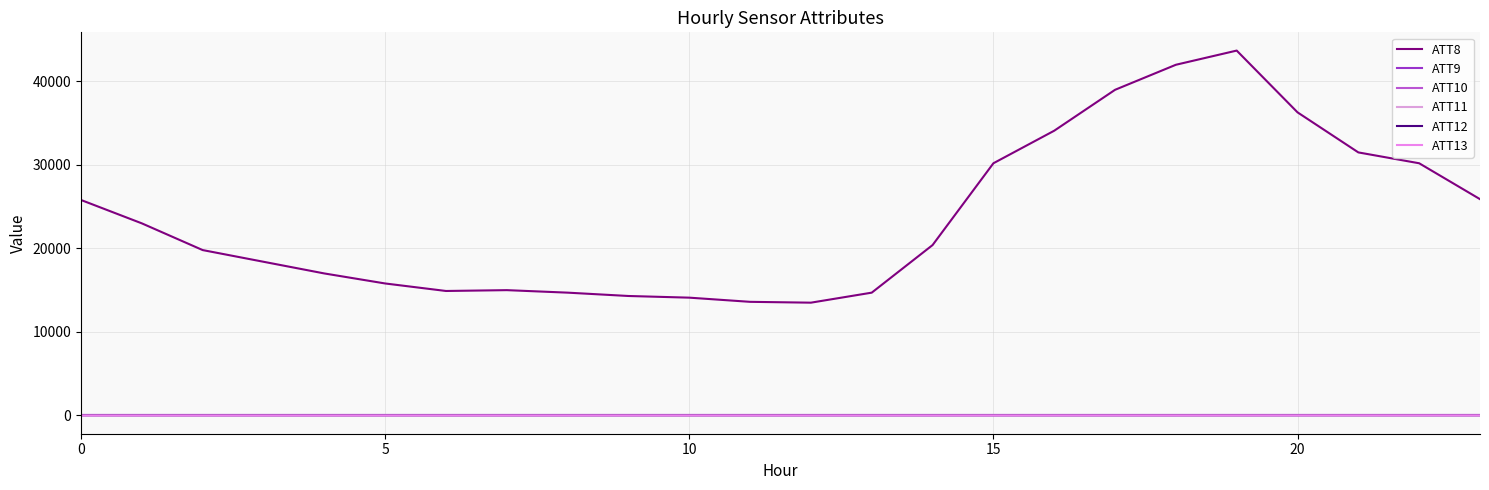

How many lines are shown in the chart?

6